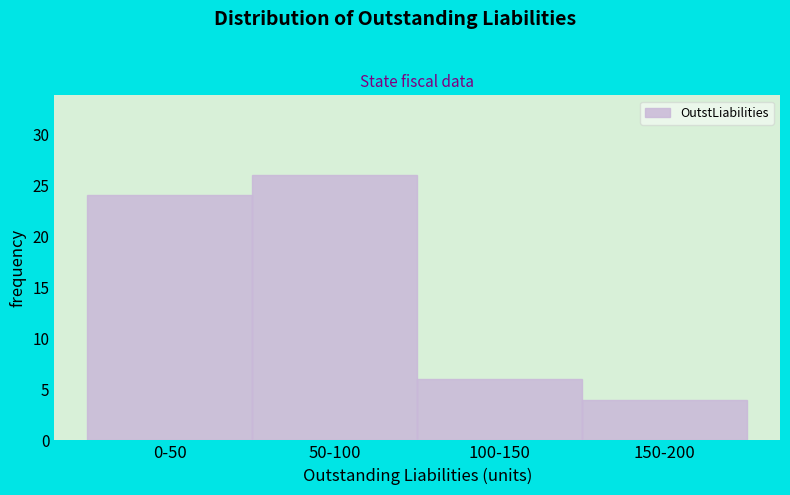

Reading right to left, transcribe all the data shown in this chart.

150-200=4	100-150=6	50-100=26	0-50=24